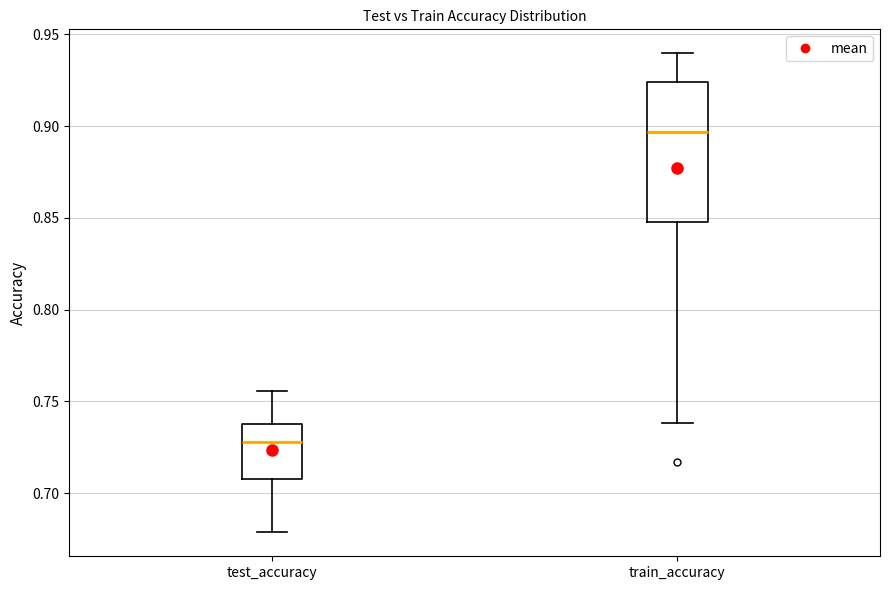

Which box has the highest median line?

train_accuracy